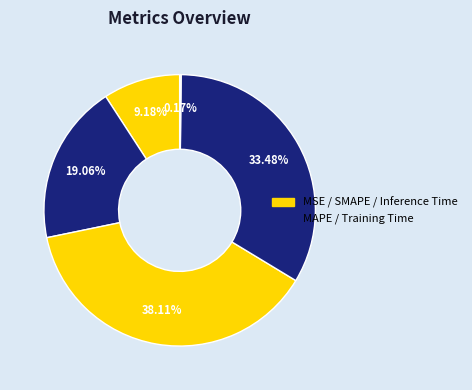

How many slices are in this pie chart?

5